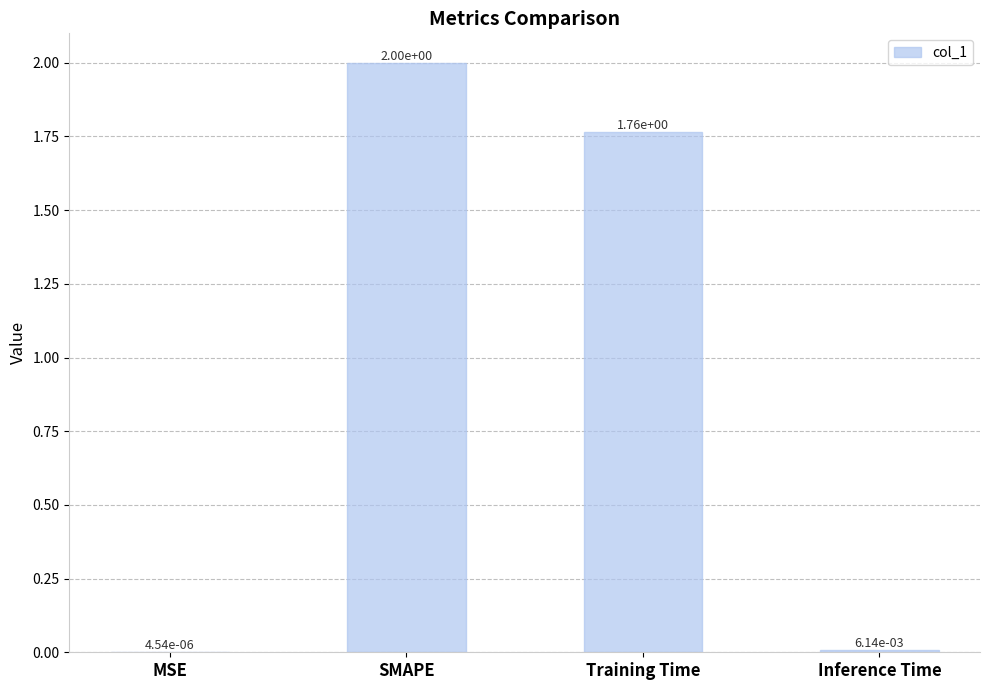

What is the approximate value at SMAPE?

2.0